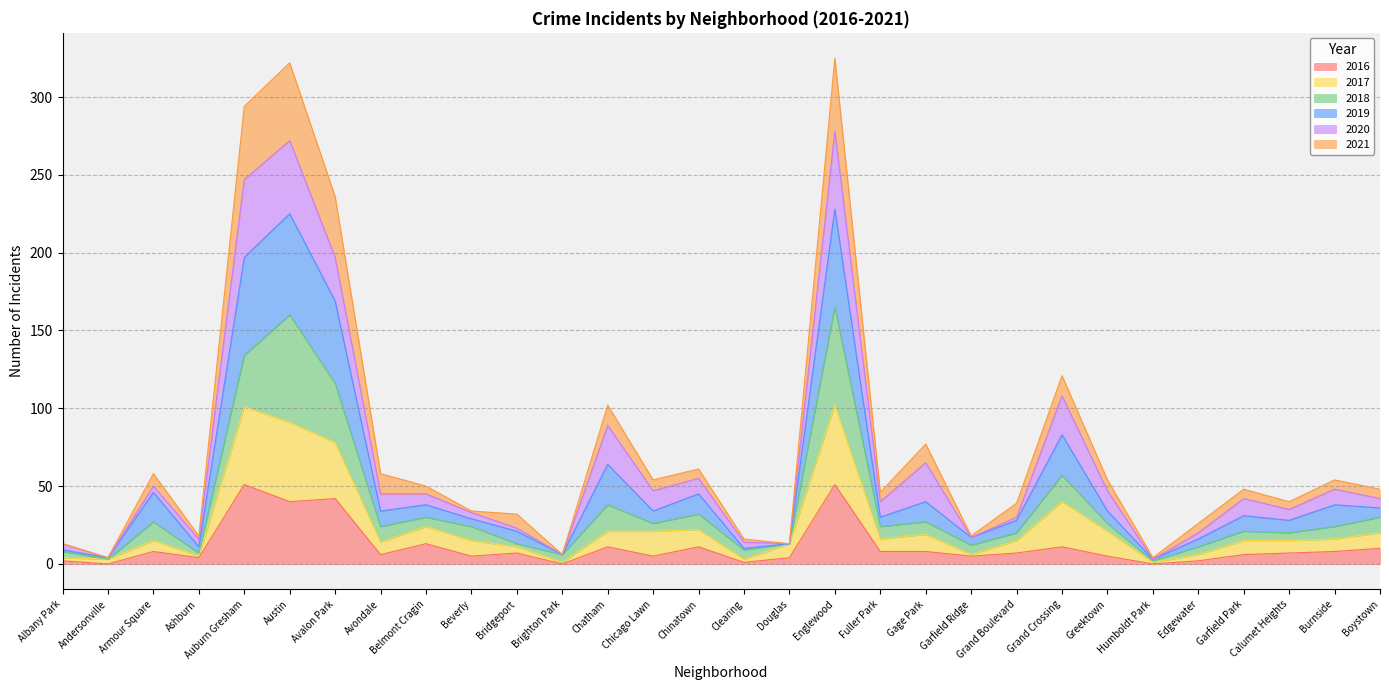

Is the value of 2019 at Garfield Ridge greater than the value of 2016 at Beverly?

Yes